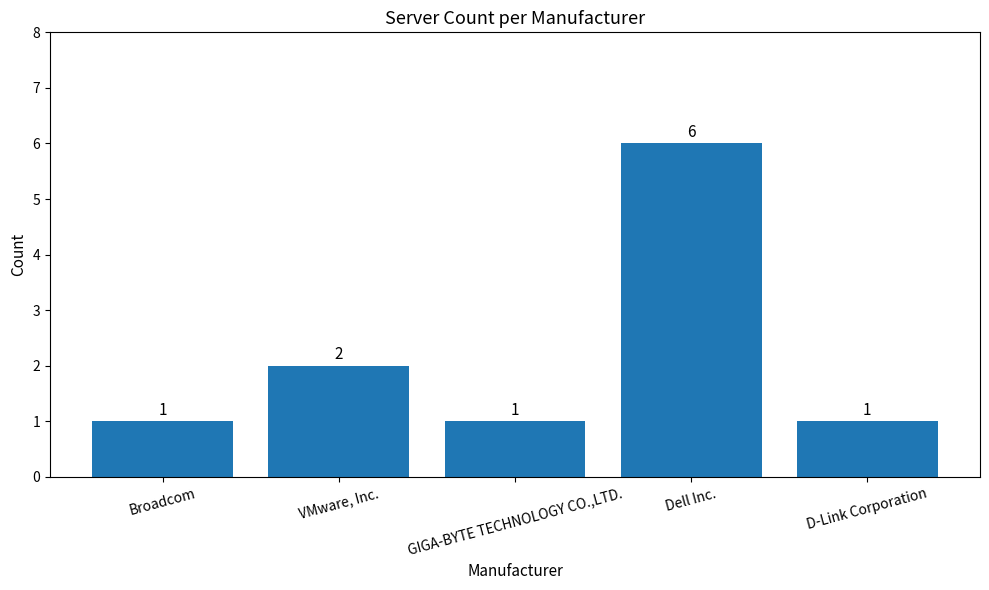

The value at Dell Inc. is 6. True or false?

True